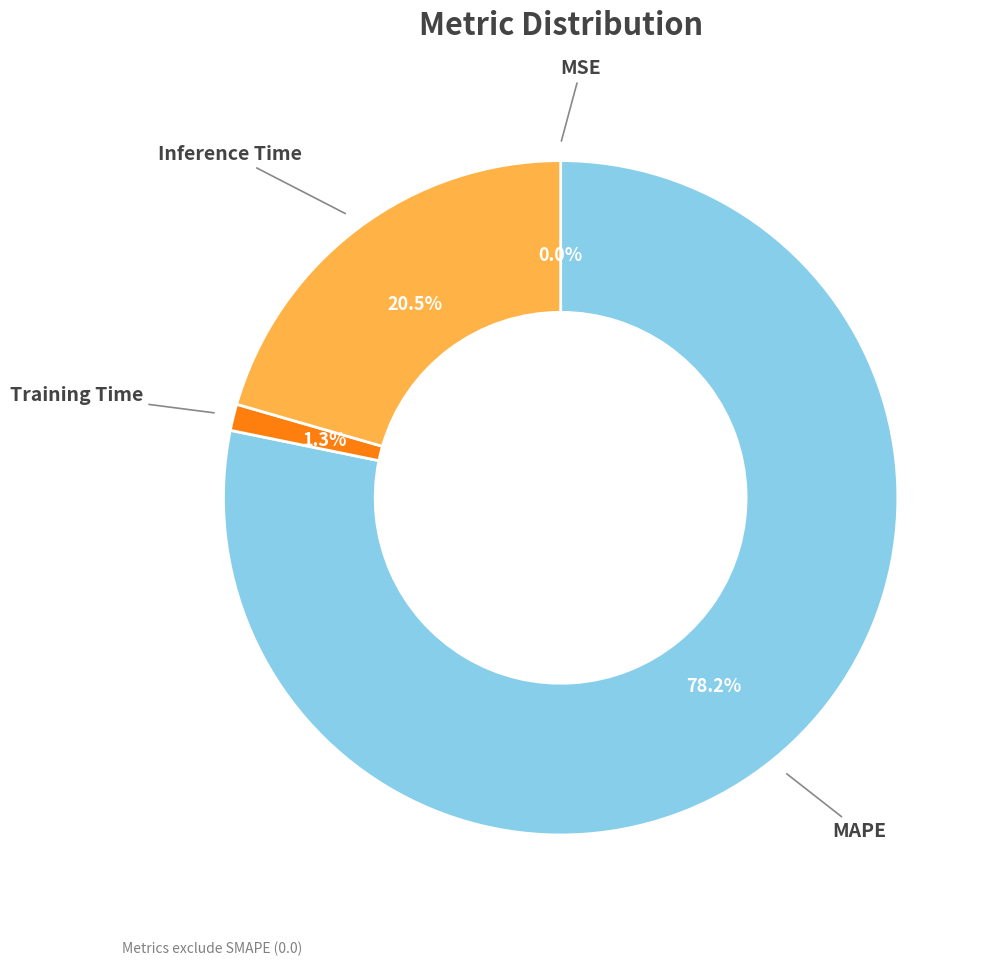

Does any single category account for the majority?

Yes